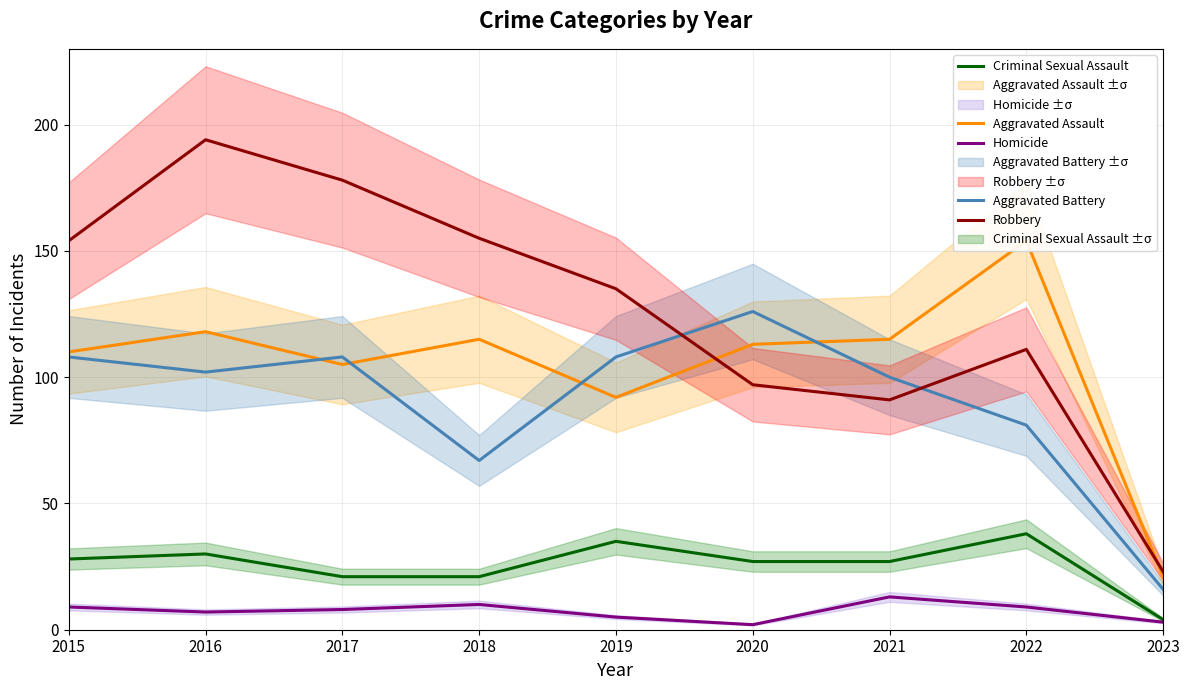

What are all the series names shown in the legend?

Aggravated Assault, Aggravated Battery, Criminal Sexual Assault, Homicide, Robbery